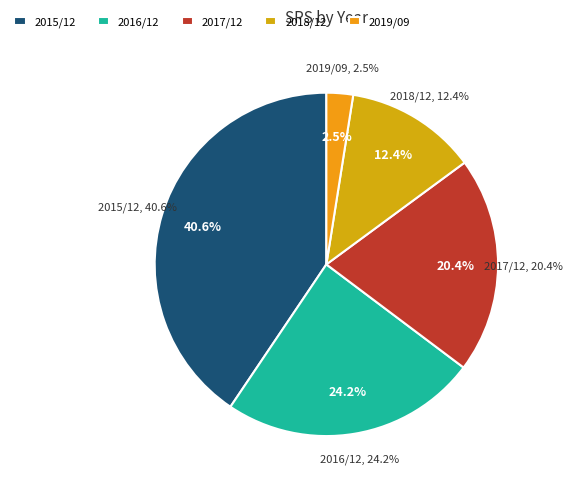

Does any single category account for the majority?

No